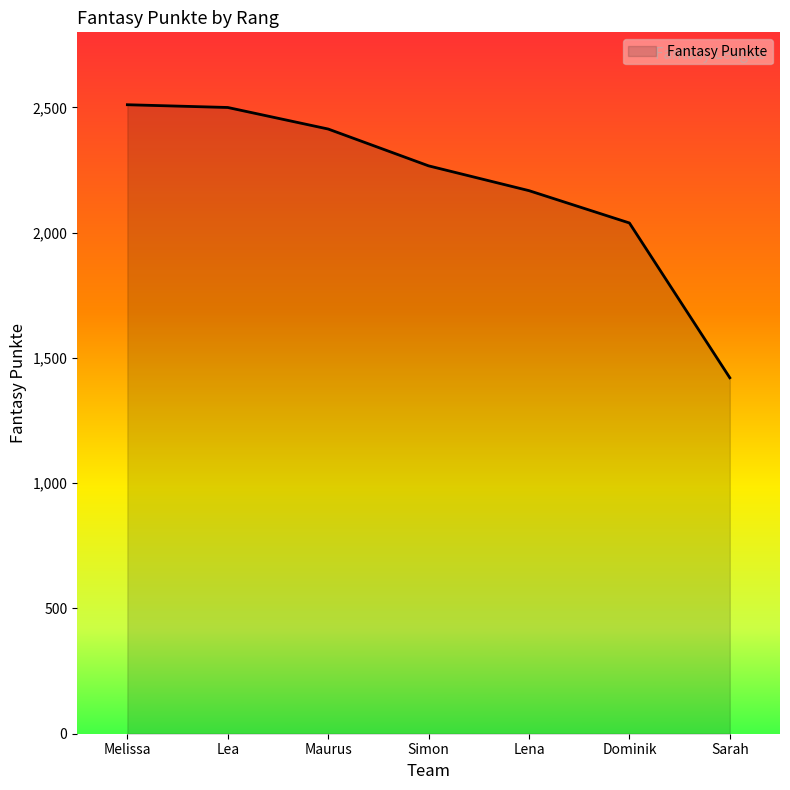

What is the sum of all values?

15320